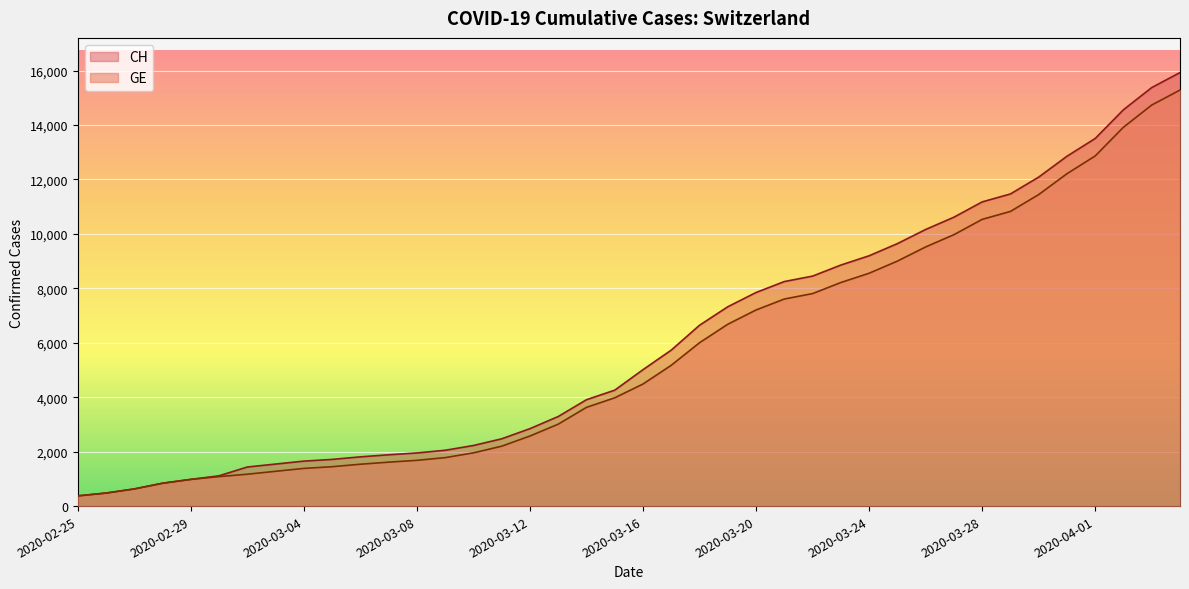

What value does the CH series have at 2020-03-07?

1885